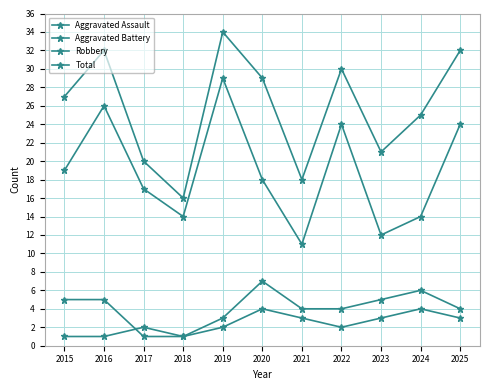

True or false: Aggravated Battery and Total intersect in this chart.

False